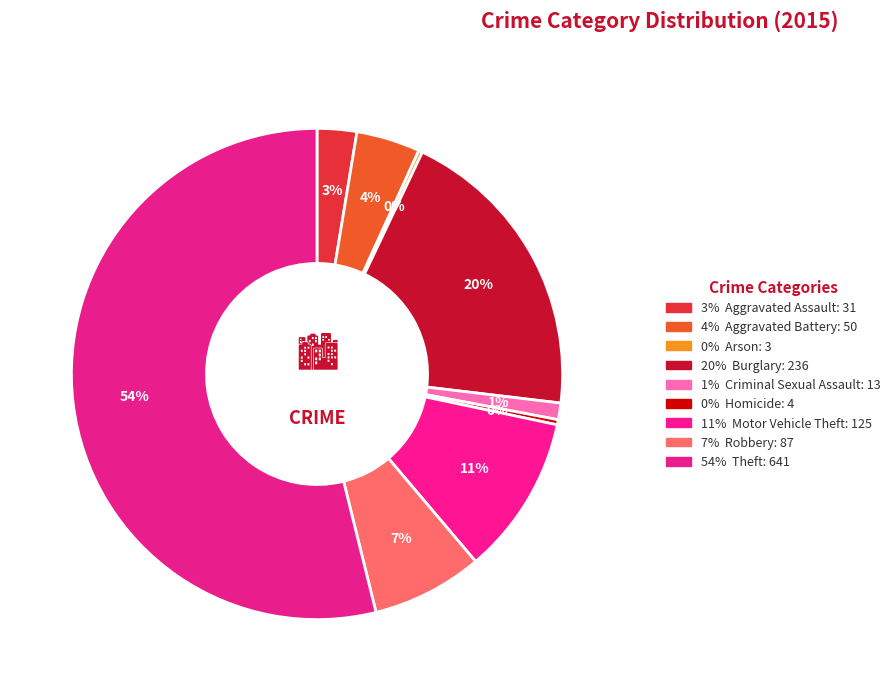

Which slice is the smallest?

Arson